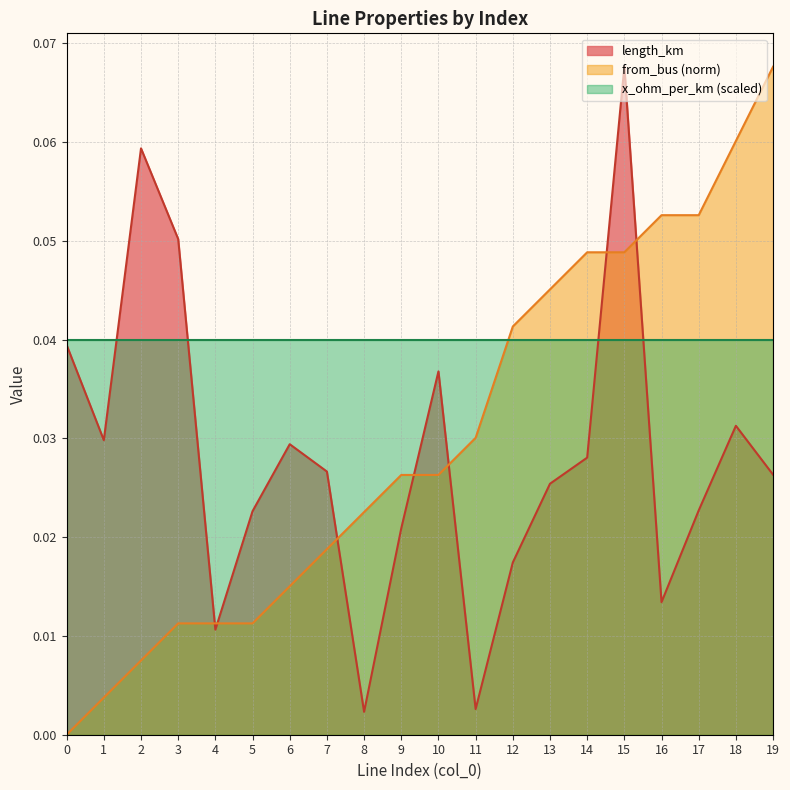

At which category does length_km reach its first local peak?

2